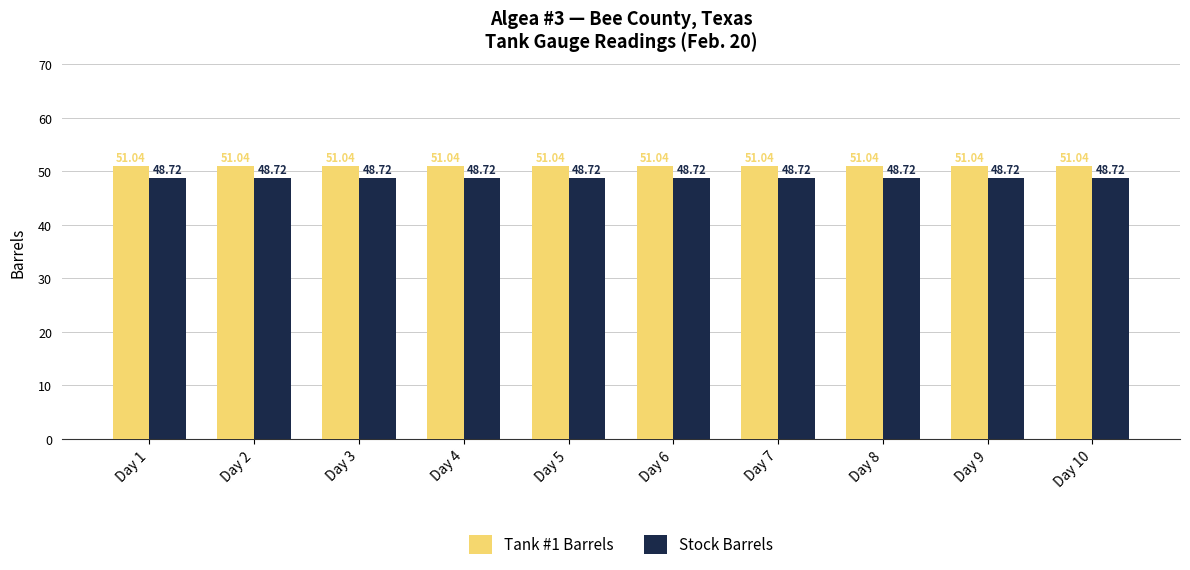

Which series has the largest total across all categories?

Tank #1 Barrels